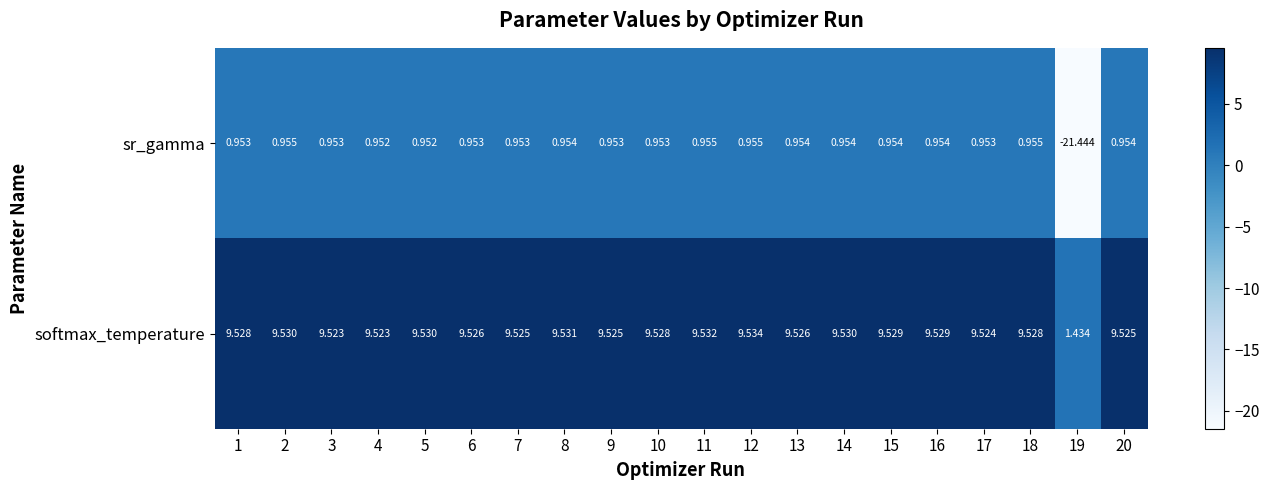

Between 6 and 11, which series saw the biggest shift?

softmax_temperature